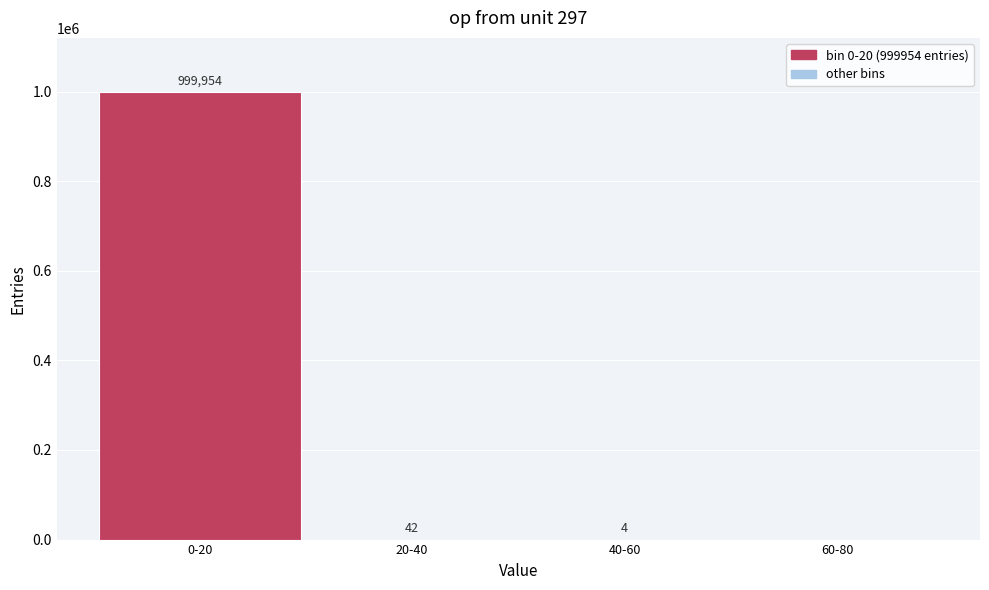

Reading right to left, list all the values displayed in this chart.

60-80=0	40-60=4	20-40=42	0-20=999954